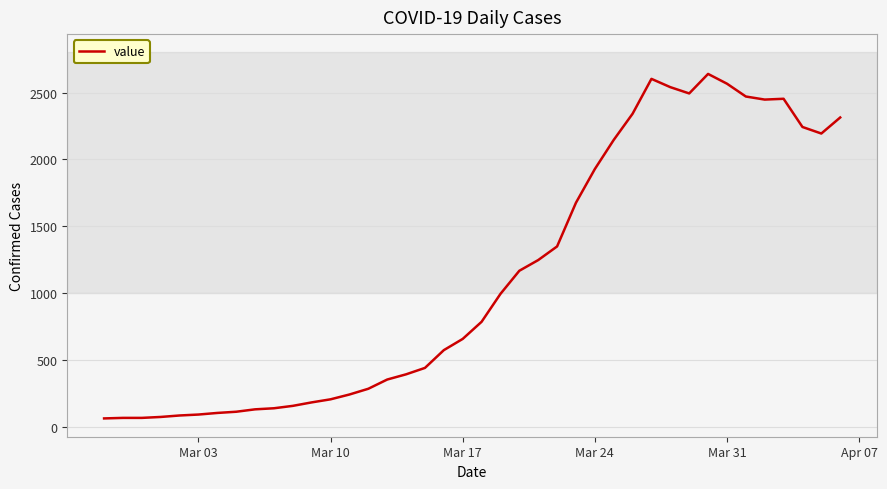

What is the minimum value shown in the chart?

61